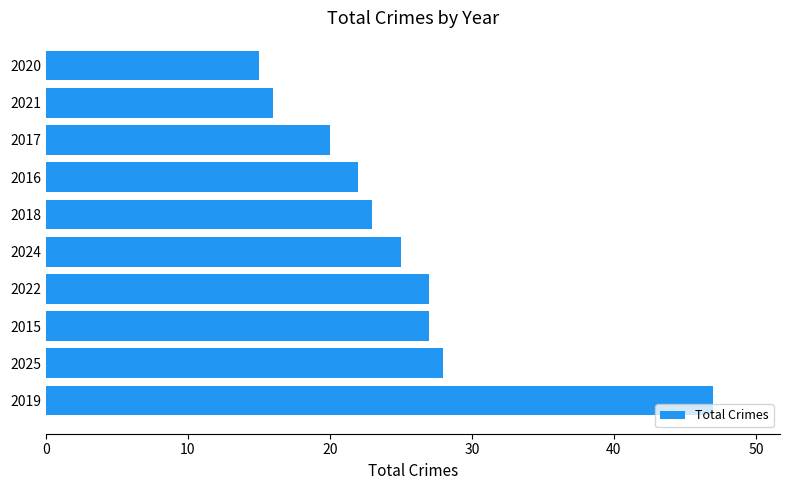

The chart shows a value of 27 at 2015. True or false?

True